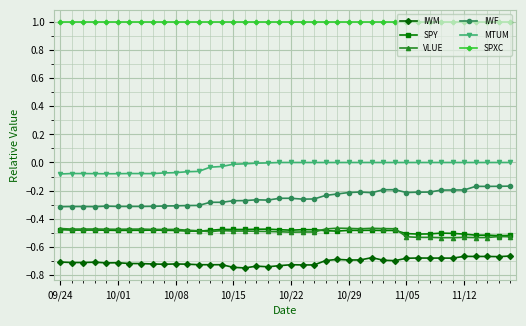

Which series has the largest total across all categories?

SPXC